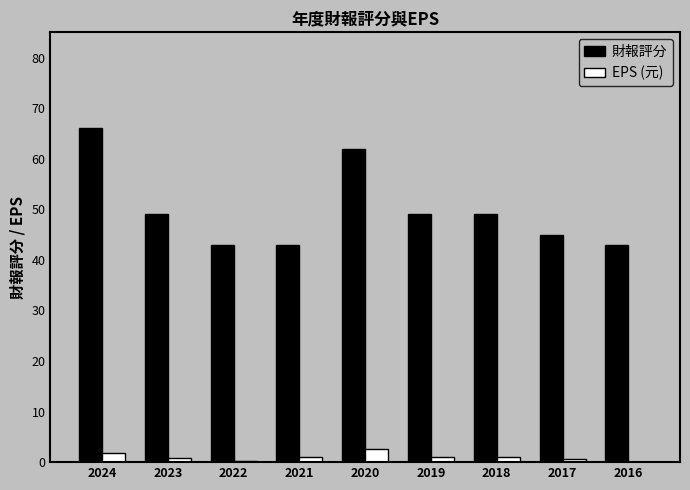

Are the bars grouped side by side (vs. stacked)?

Yes